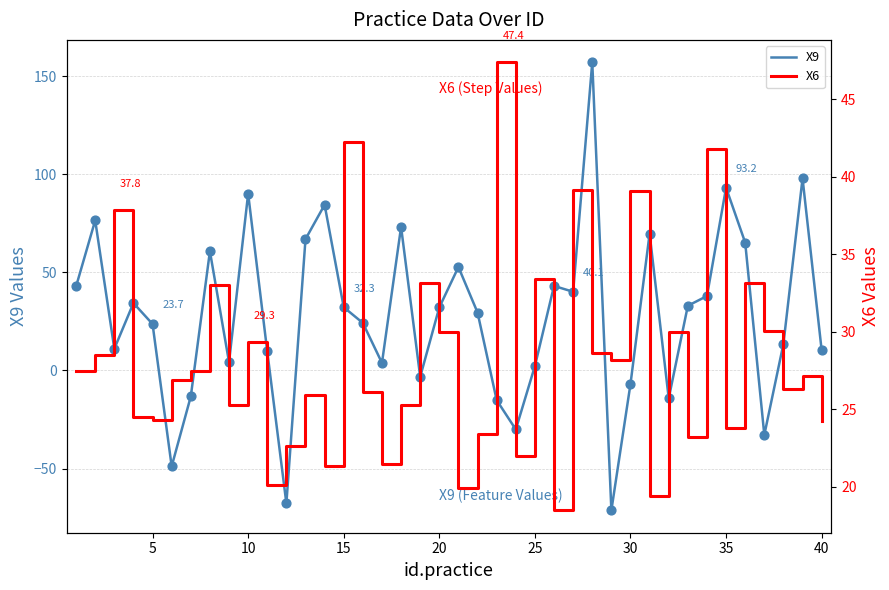

What is the highest value of the X9 series?

157.2